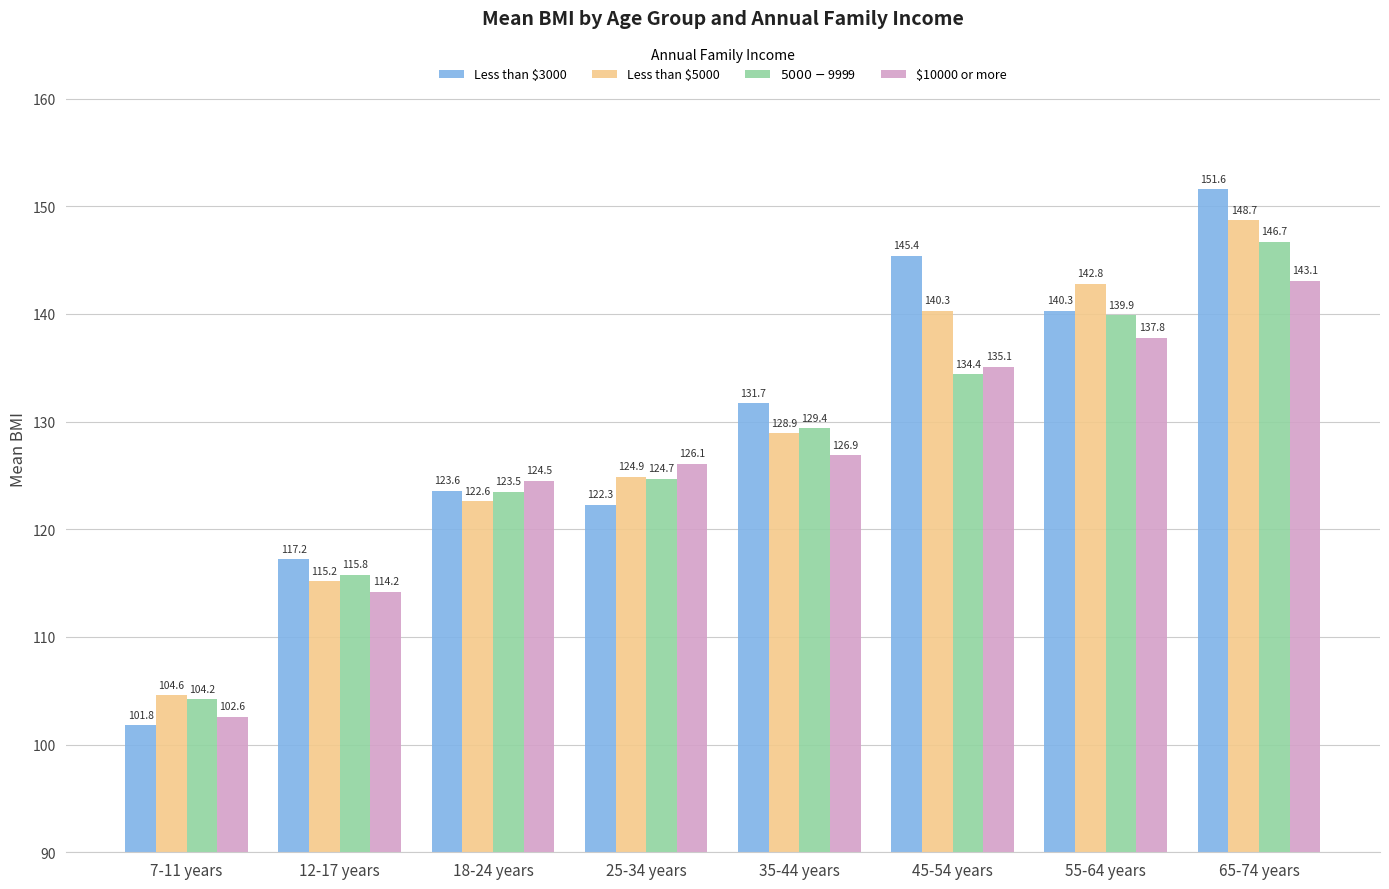

Reading right to left, what are all the values shown in this chart?

Less than $3000: 65-74 years=151.6	55-64 years=140.3	45-54 years=145.4	35-44 years=131.7	25-34 years=122.3	18-24 years=123.6	12-17 years=117.2	7-11 years=101.8
Less than $5000: 65-74 years=148.7	55-64 years=142.8	45-54 years=140.3	35-44 years=128.9	25-34 years=124.9	18-24 years=122.6	12-17 years=115.2	7-11 years=104.6
$5000-$9999: 65-74 years=146.7	55-64 years=139.9	45-54 years=134.4	35-44 years=129.4	25-34 years=124.7	18-24 years=123.5	12-17 years=115.8	7-11 years=104.2
$10000 or more: 65-74 years=143.1	55-64 years=137.8	45-54 years=135.1	35-44 years=126.9	25-34 years=126.1	18-24 years=124.5	12-17 years=114.2	7-11 years=102.6